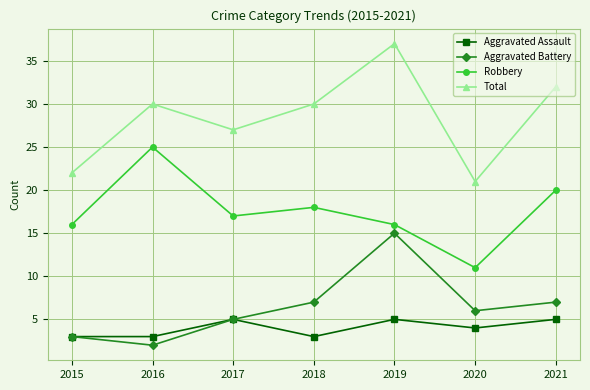

How many lines are shown in the chart?

4